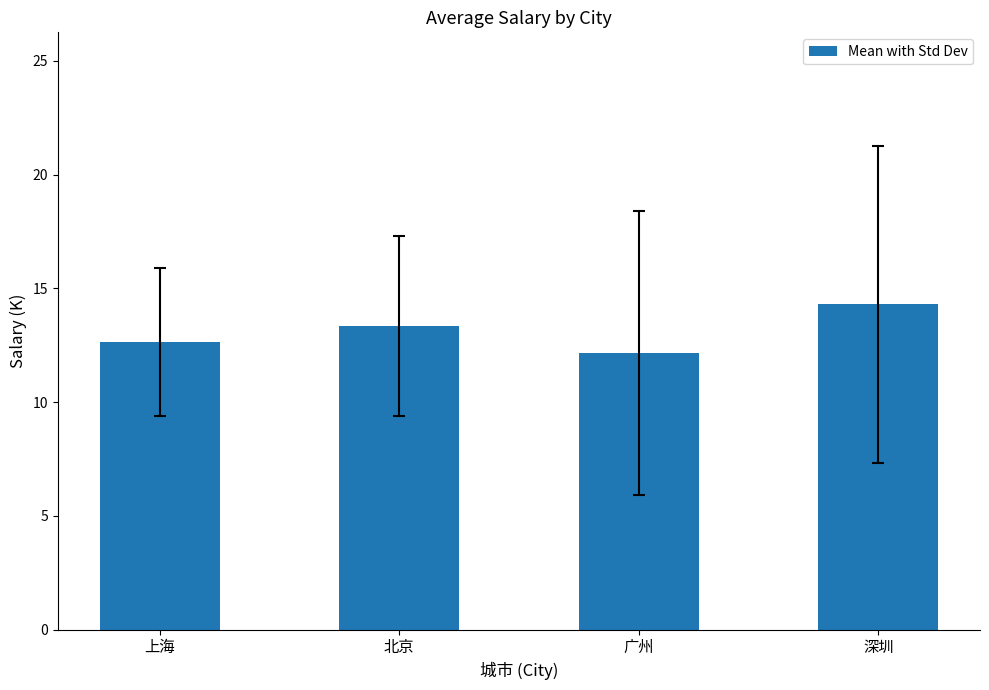

Rank the categories by value from lowest to highest.

广州, 上海, 北京, 深圳